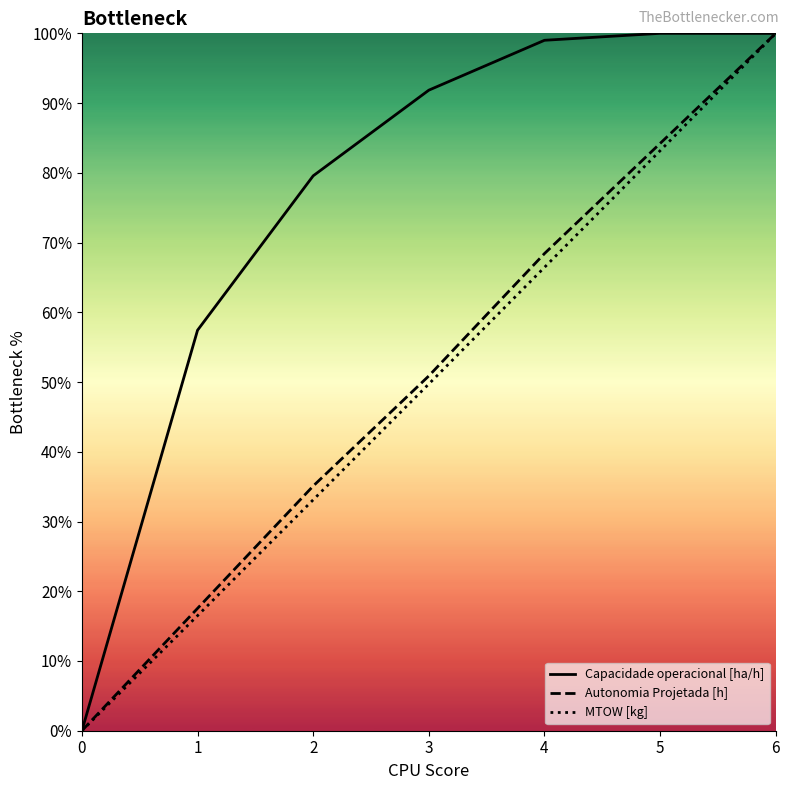

Reading left to right, transcribe all the data shown in this chart.

Capacidade operacional [ha/h]: 0=0.0	1=0.6	2=0.8	3=0.9	4=1.0	5=1.0	6=1.0
Autonomia Projetada [h]: 0=0.0	1=0.2	2=0.4	3=0.5	4=0.7	5=0.8	6=1.0
MTOW [kg]: 0=0.0	1=0.2	2=0.3	3=0.5	4=0.7	5=0.8	6=1.0